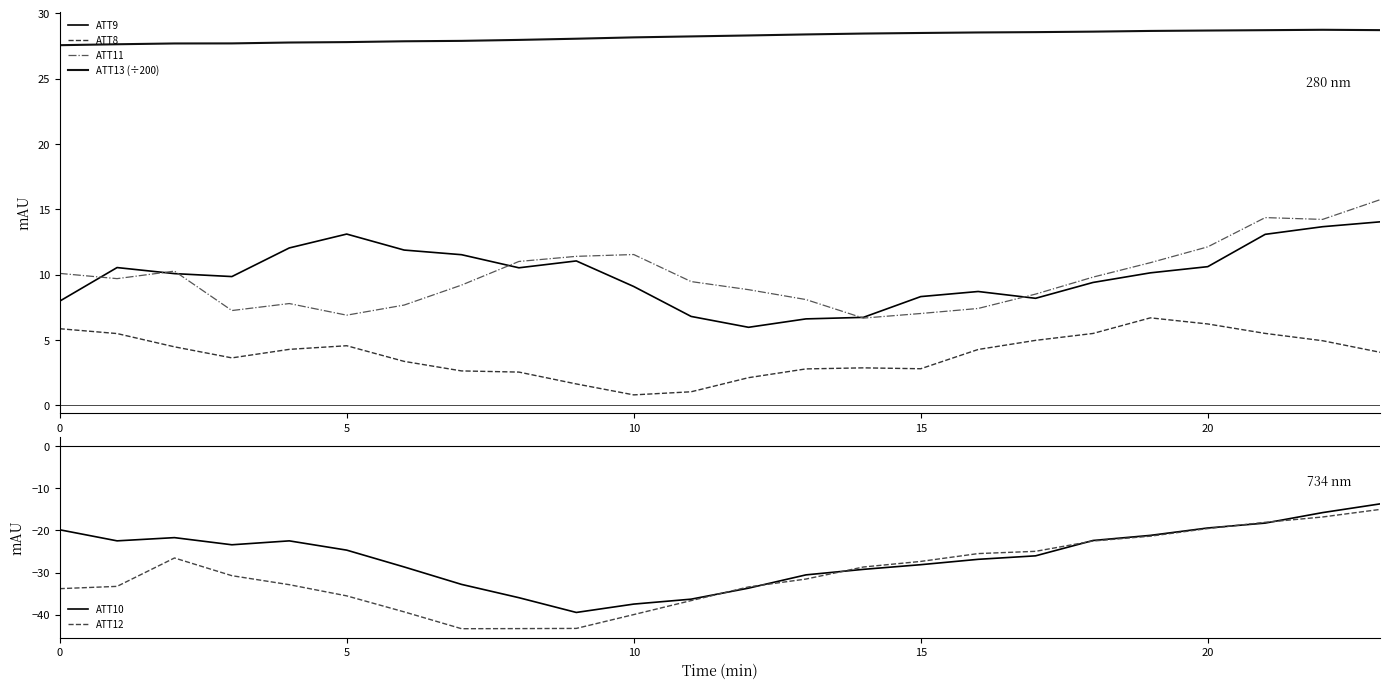

What is the label of the 14th point from the right?

10